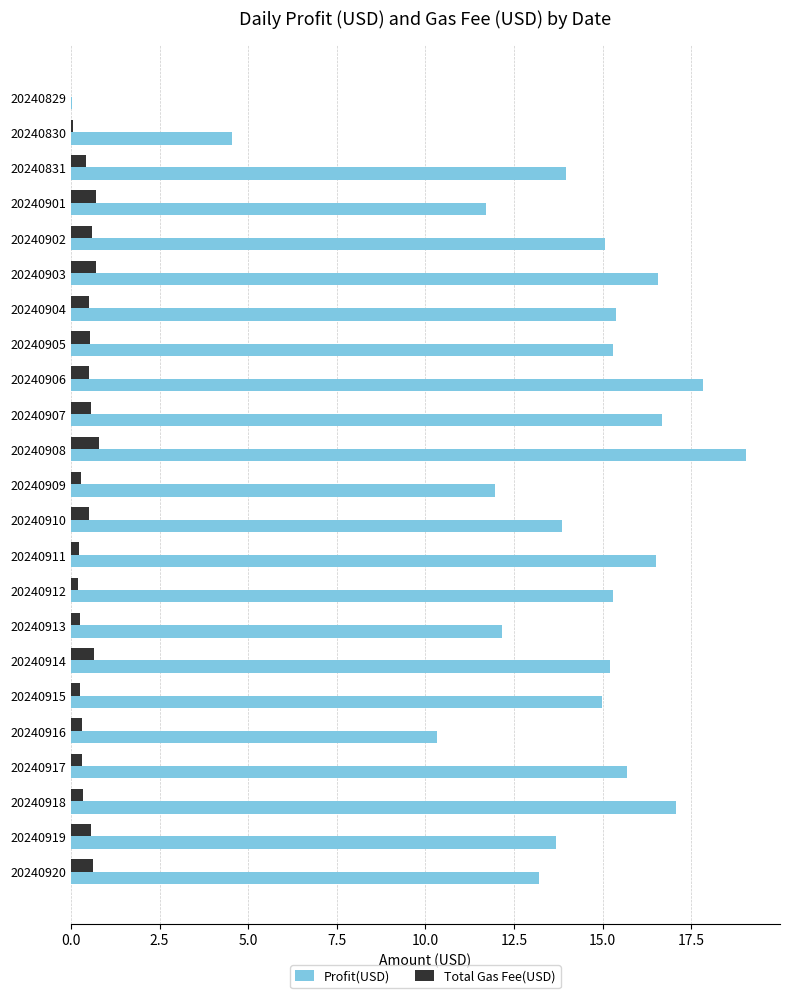

At which label is Profit(USD) closest to 9?

20240916